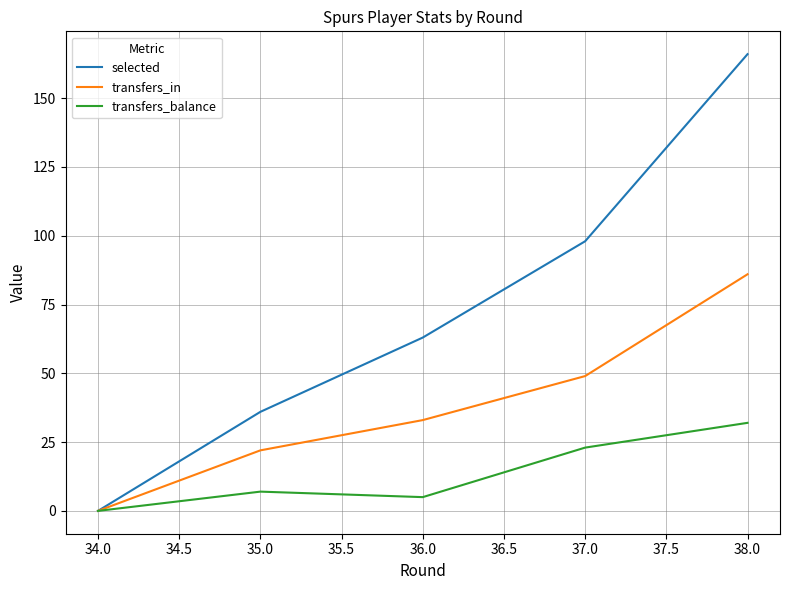

Does the chart display data point markers on the line(s)?

No